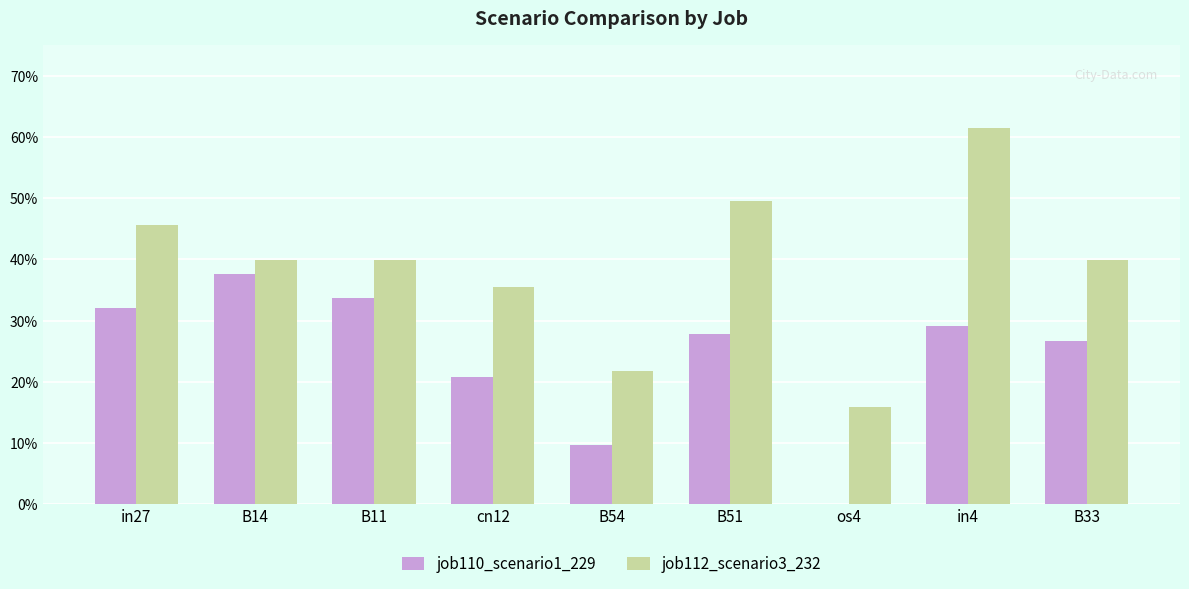

Read the job110_scenario1_229 value at in27.

0.3